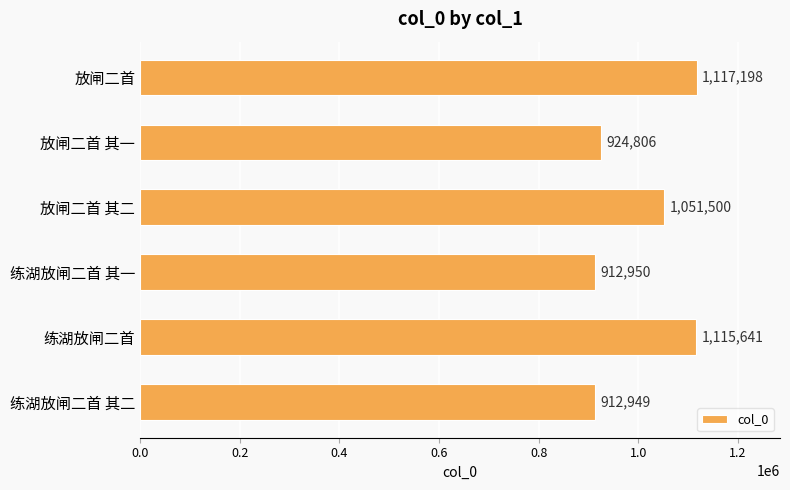

List the labels in order of value, largest first.

放闸二首, 练湖放闸二首, 放闸二首 其二, 放闸二首 其一, 练湖放闸二首 其一, 练湖放闸二首 其二